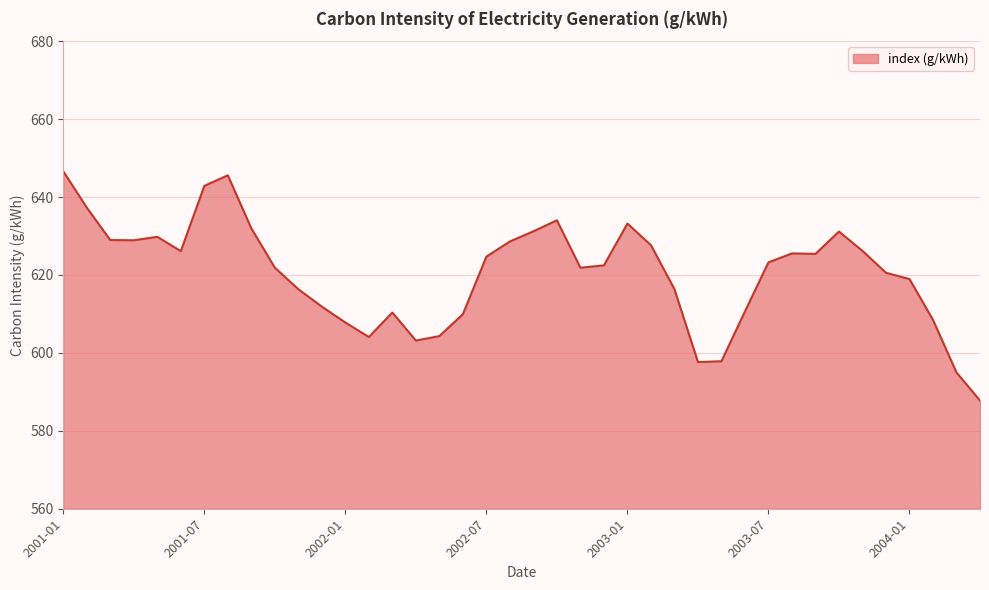

What is the maximum value shown in the chart?

646.6